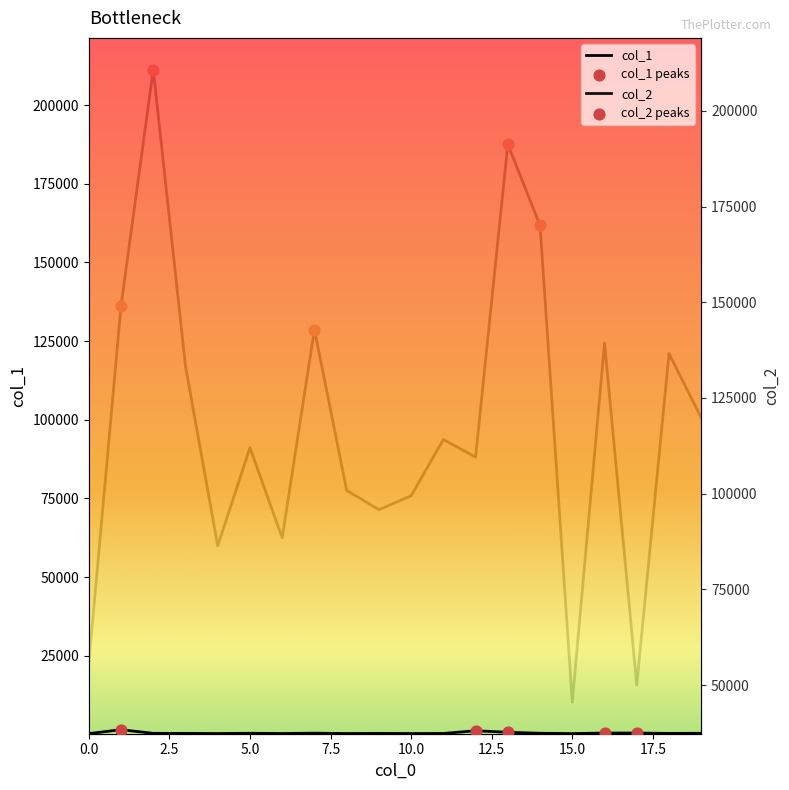

Which series reaches the minimum Y coordinate?

col_1